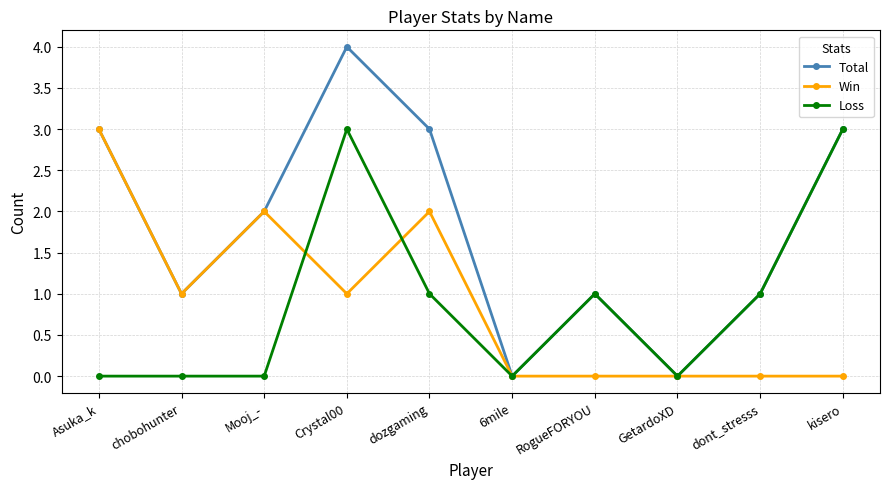

What is the label of the 5th point from the left?

dozgaming